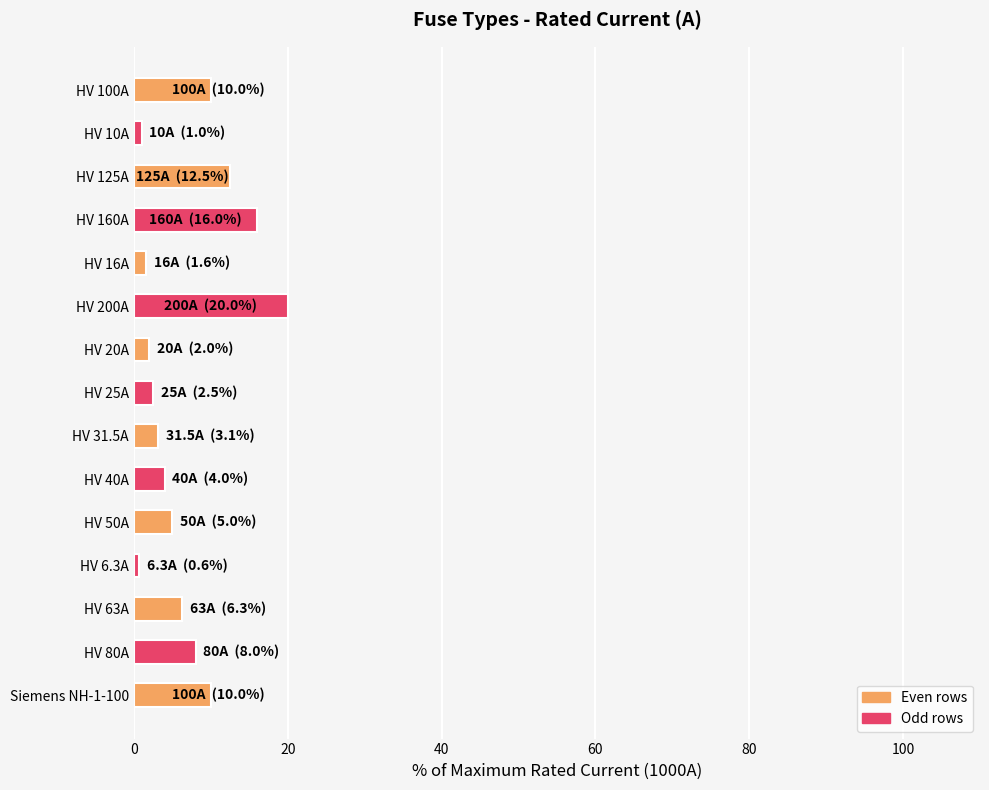

True or false: the data shows 3.8 at HV 80A.

False